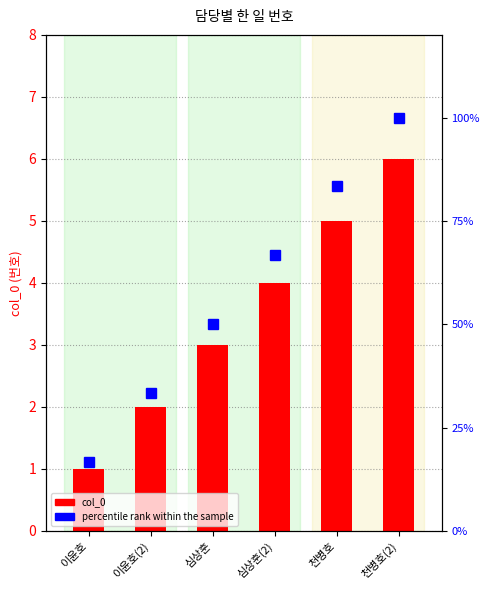

At 천병호, list the series in order from smallest to largest.

col_0, percentile rank within the sample